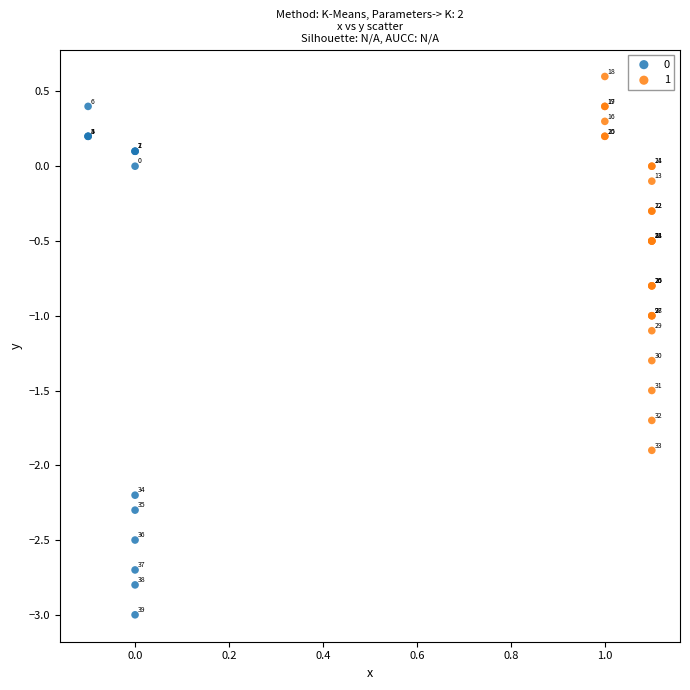

What are all the series names shown in the legend?

0, 1